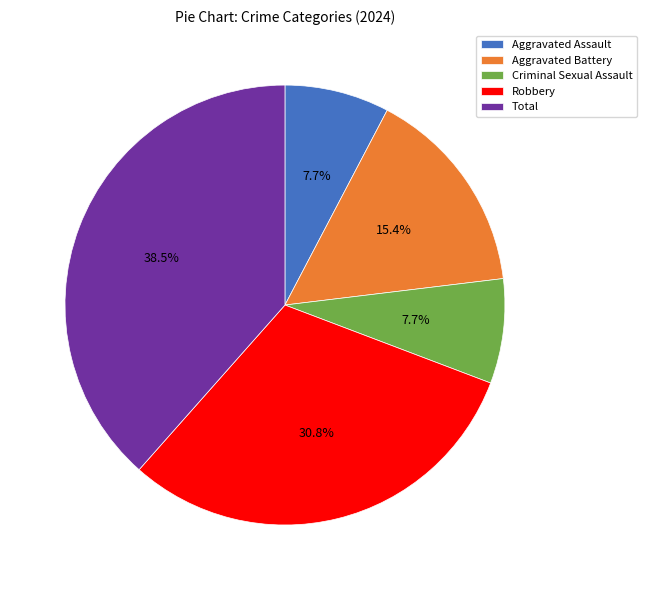

Between Aggravated Battery and Aggravated Assault, which is larger?

Aggravated Battery